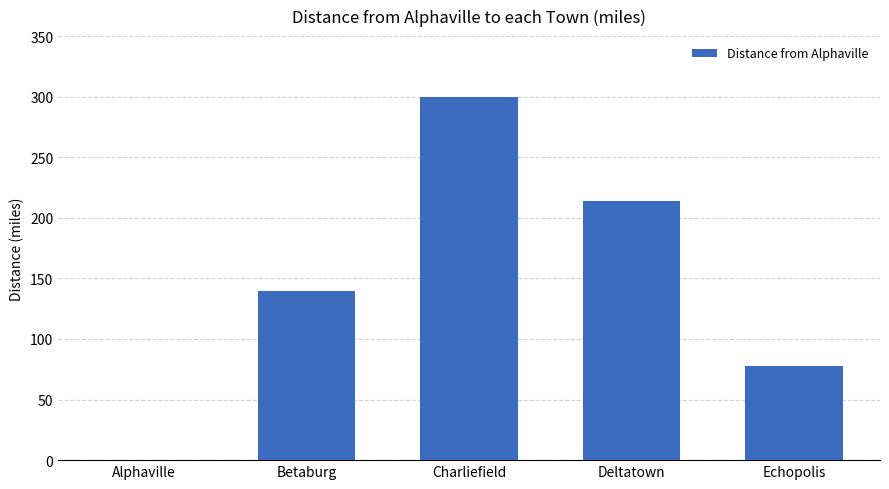

What is the sum of all values?

732